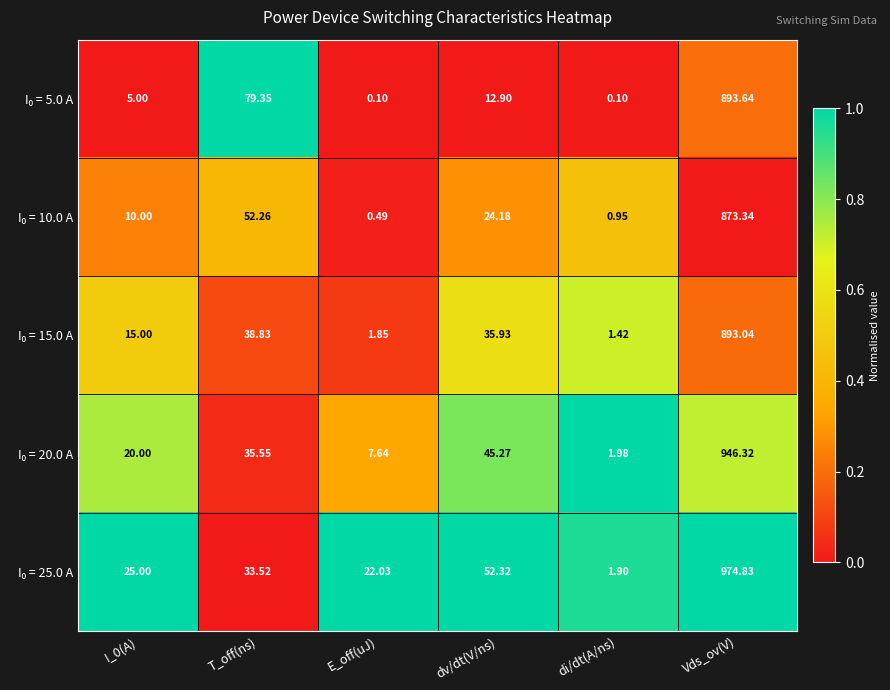

At how many categories does at least one series exceed 0?

6